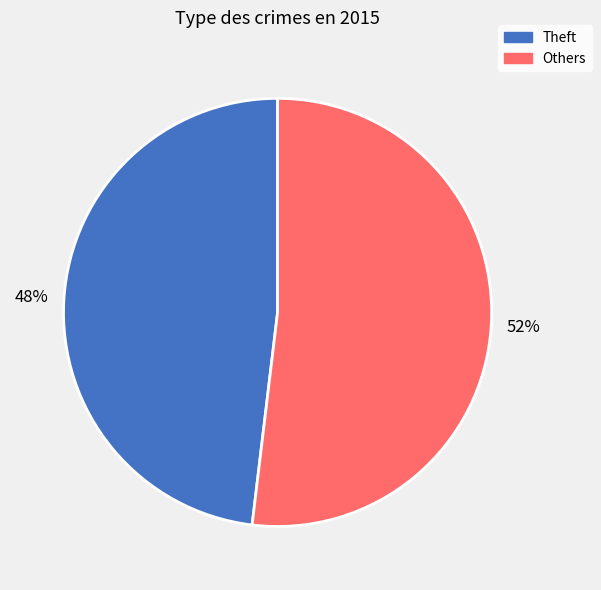

To the nearest percent, what is the average slice percentage?

50%